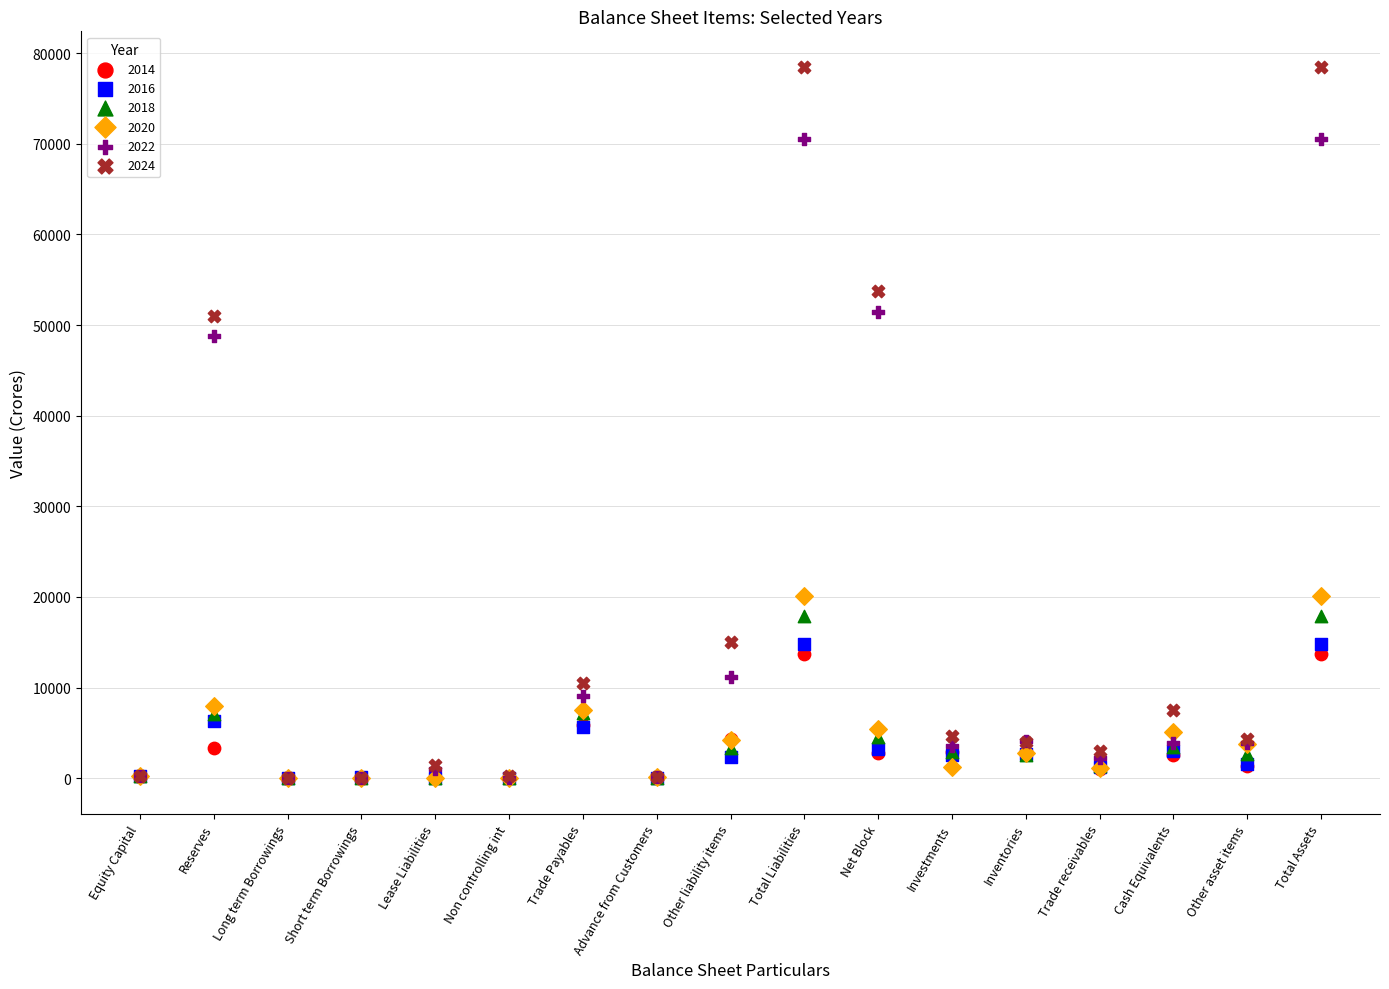

Which series reaches the maximum Y coordinate?

2024